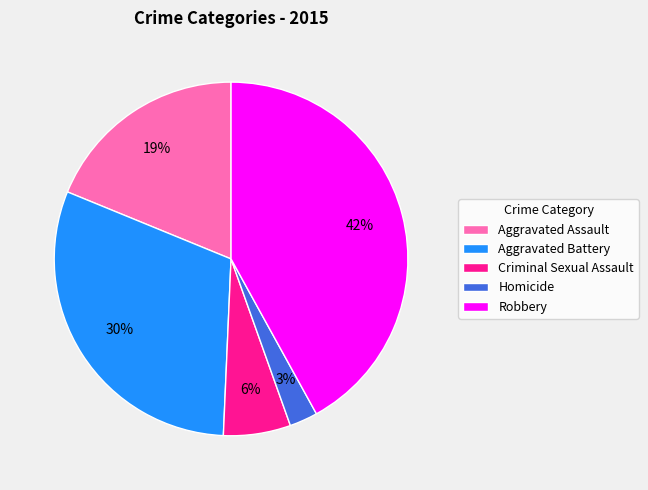

What is the smallest slice in the pie chart?

Homicide